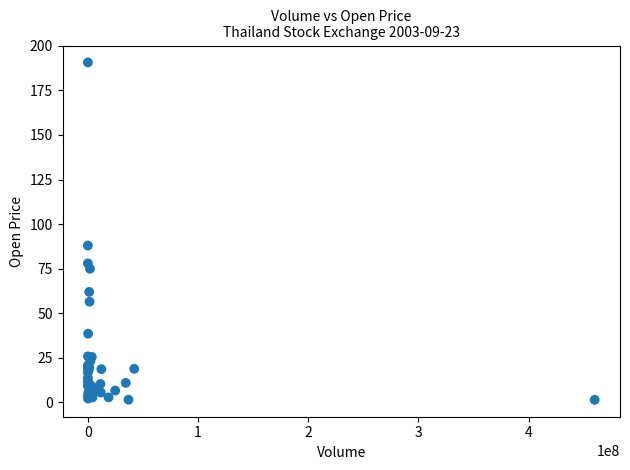

What Y value in the scatter plot is closest to 96?

88.0